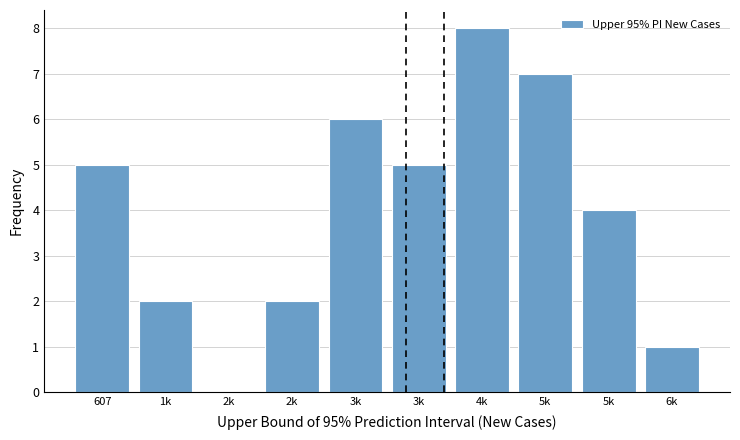

How many positive values are there?

9